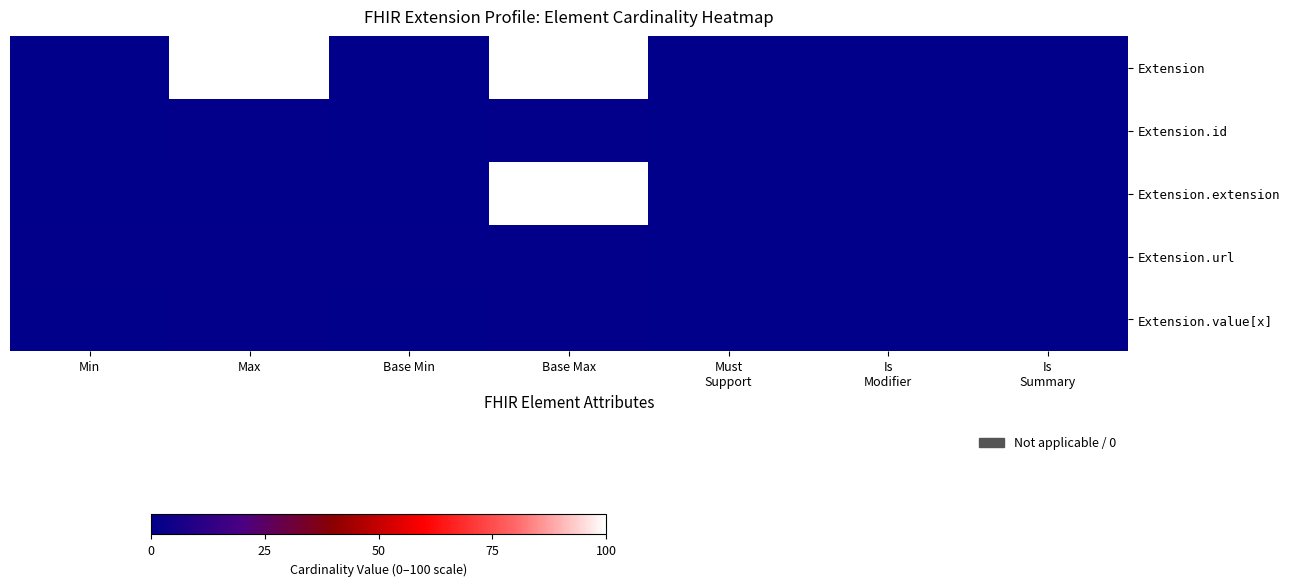

Which series has the largest range (max minus min)?

Extension